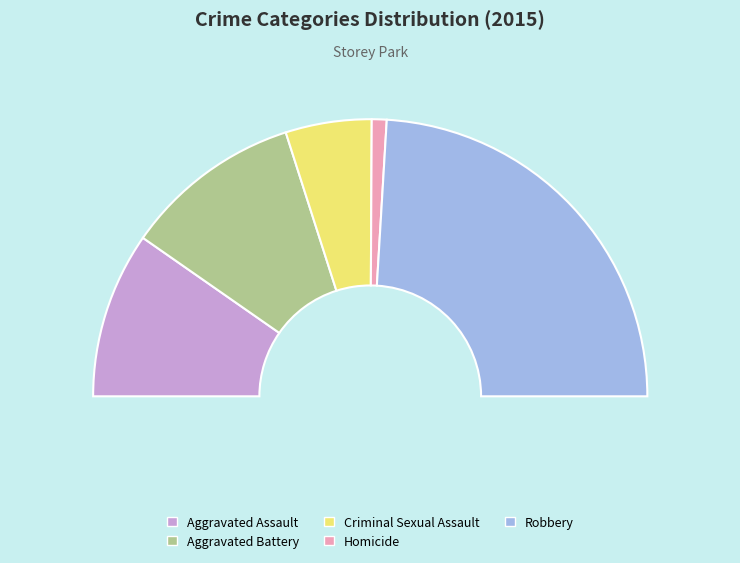

Is the sum of Aggravated Assault and Criminal Sexual Assault greater than half?

No